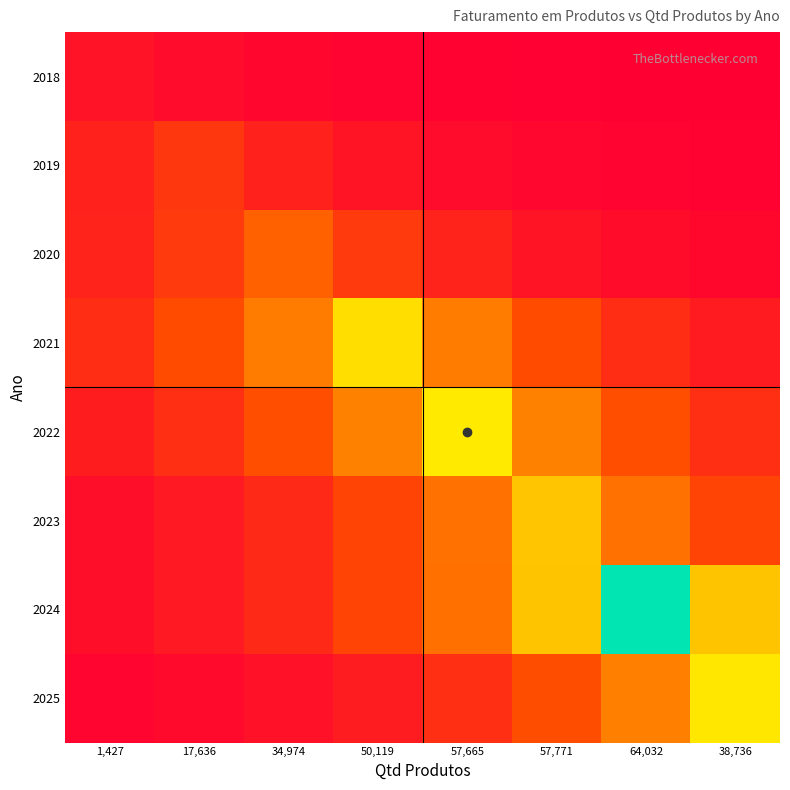

Reading right to left, what are all the values shown in this chart?

2018: 38,736=10471.4	64,032=17264.4	57,771=28464.2	57,665=46929.5	50,119=77373.7	34,974=127567.7	17,636=210323.6	1,427=346765.0
2019: 38,736=49809.3	64,032=82121.7	57,771=135395.7	57,665=223229.8	50,119=368043.8	34,974=606801.6	17,636=1000446.6	1,427=606801.6
2020: 38,736=143091.9	64,032=235918.6	57,771=388964.0	57,665=641293.3	50,119=1057313.9	34,974=1743215.9	17,636=1057313.9	1,427=641293.3
2021: 38,736=503433.8	64,032=830022.1	57,771=1368475.0	57,665=2256233.9	50,119=3719900.8	34,974=2256233.9	17,636=1368475.0	1,427=830022.1
2022: 38,736=865124.3	64,032=1426348.8	57,771=2351651.7	57,665=3877218.1	50,119=2351651.7	34,974=1426348.8	17,636=865124.3	1,427=524724.4
2023: 38,736=1241357.0	64,032=2046651.6	57,771=3374358.0	57,665=2046651.6	50,119=1241357.0	34,974=752921.1	17,636=456669.7	1,427=276984.2
2024: 38,736=3358677.1	64,032=5537522.4	57,771=3358677.1	57,665=2037140.6	50,119=1235588.3	34,974=749422.2	17,636=454547.5	1,427=275697.0
2025: 38,736=3831655.9	64,032=2324016.8	57,771=1409587.4	57,665=854958.0	50,119=518558.2	34,974=314521.5	17,636=190766.9	1,427=115706.0